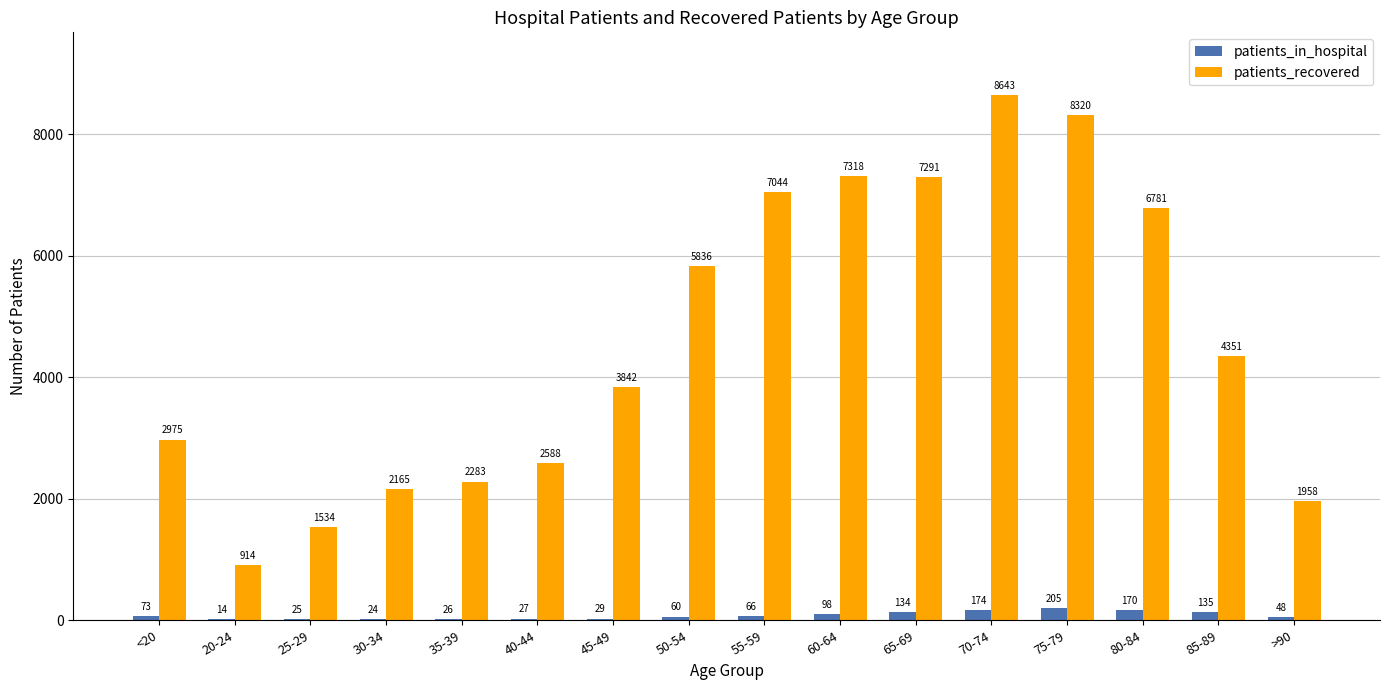

What is the sum of all patients_in_hospital values?

1308